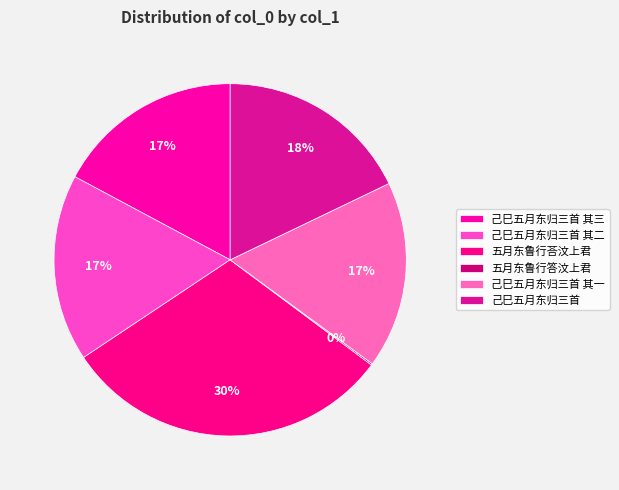

How much of the chart is everything except 五月东鲁行答汶上君?

99.9%